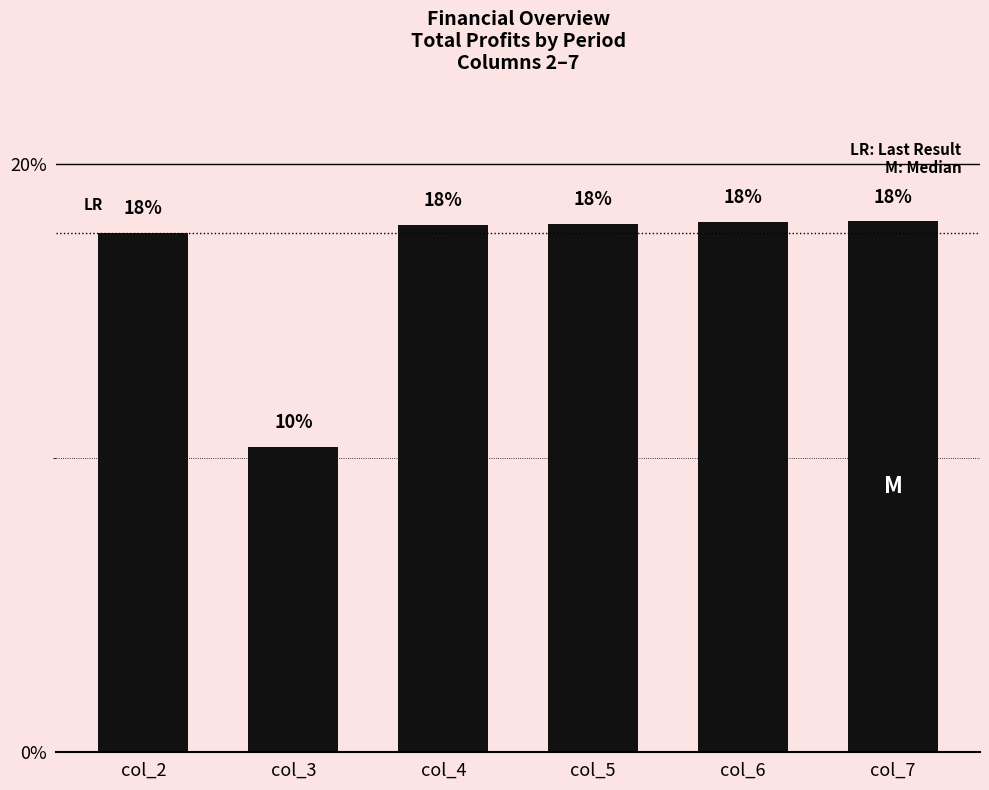

What value does the data have at col_5?

18.0